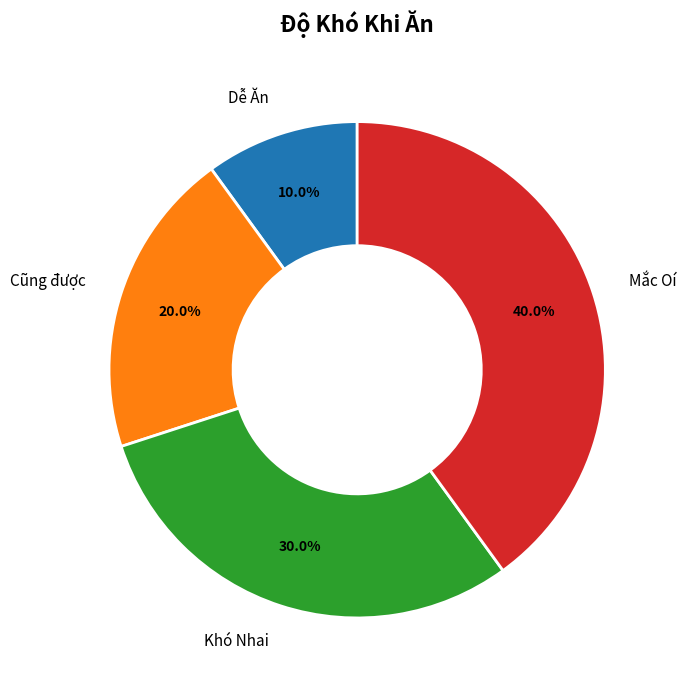

What percentage is the Mắc Oí slice, to the nearest percent?

40%